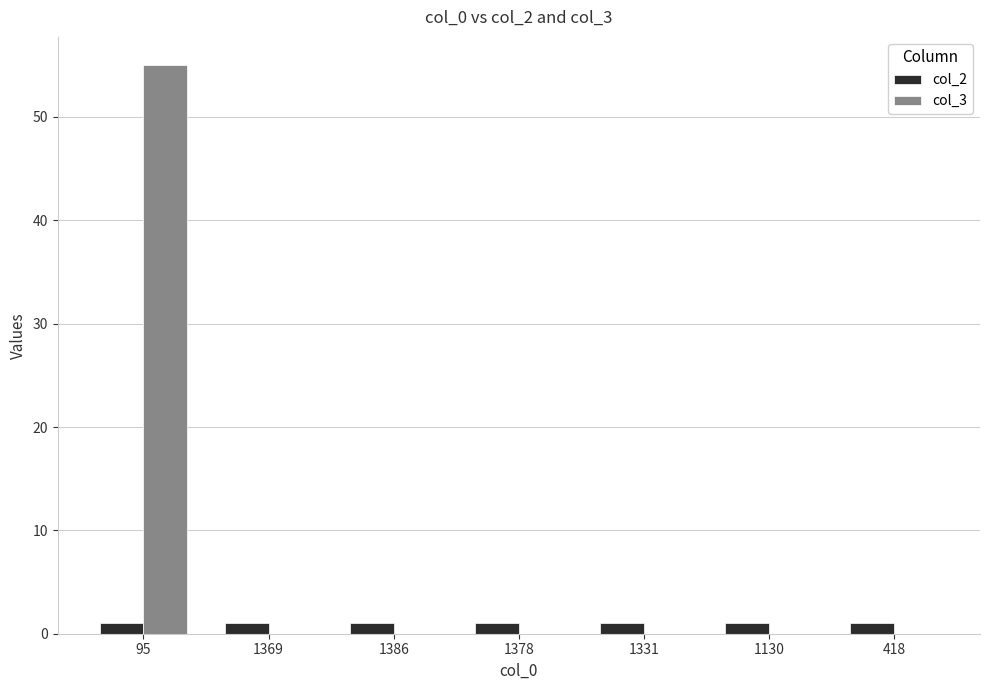

What are all the series names shown in the legend?

col_2, col_3